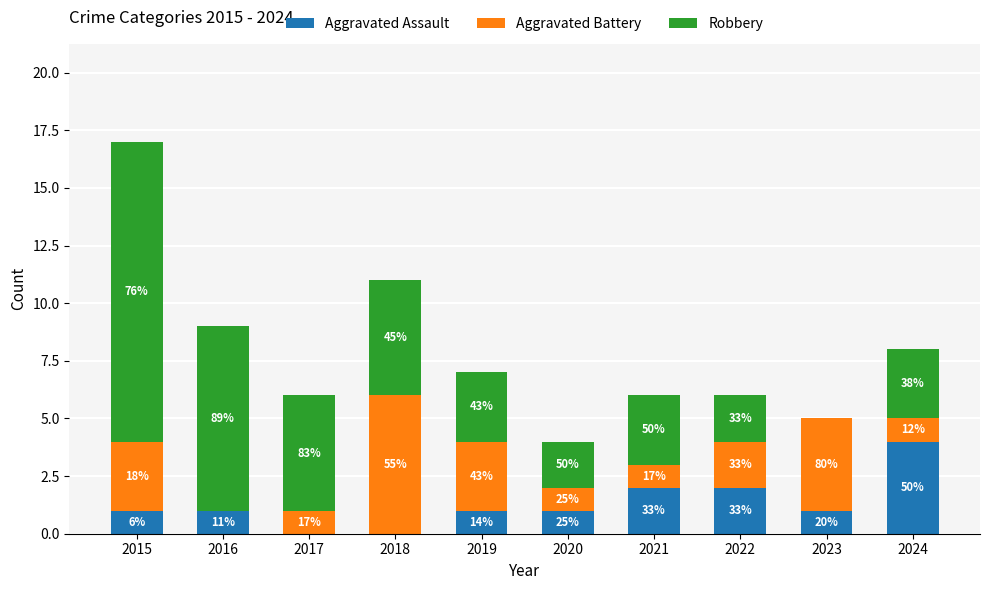

Where is Aggravated Battery nearest to the value 3?

2015